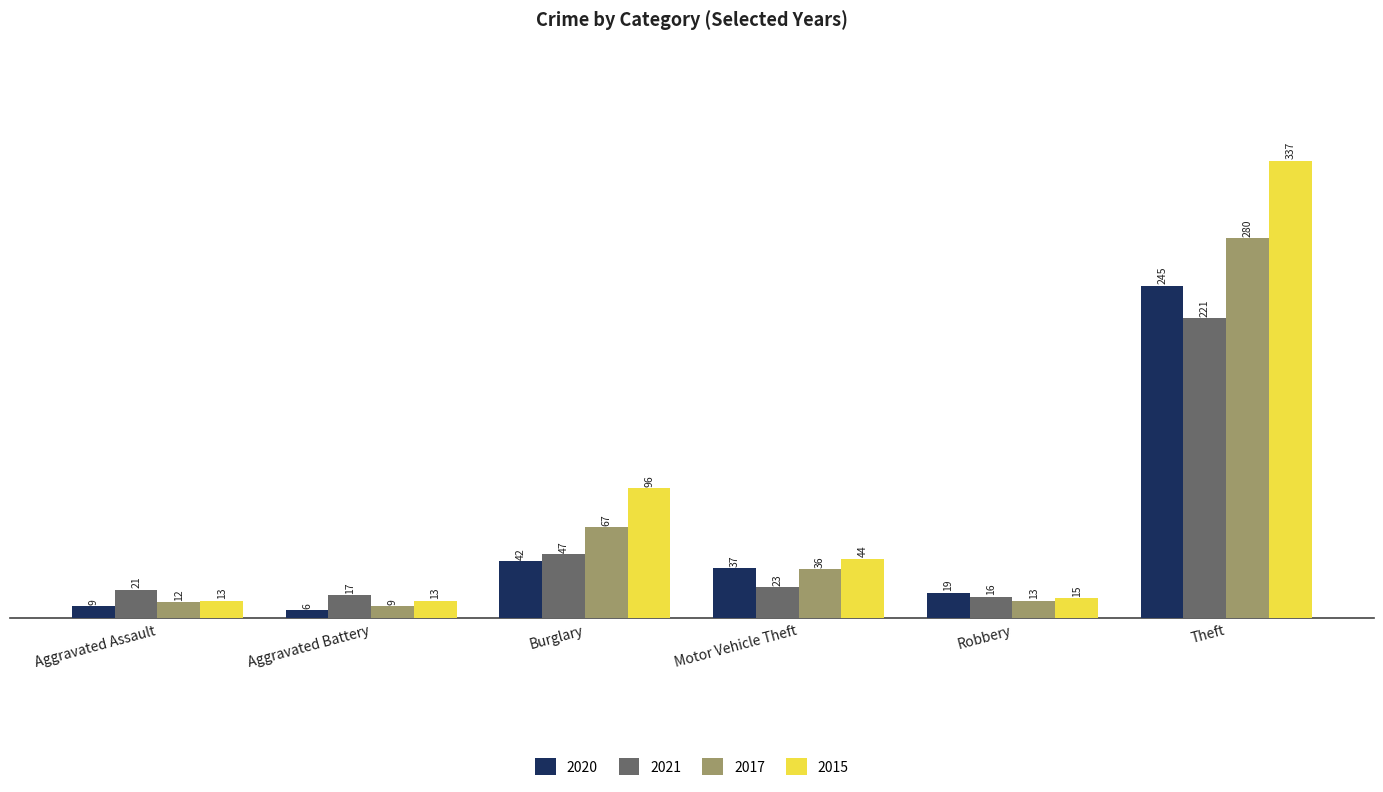

Is it true that 2015 equals 546 at Theft?

False